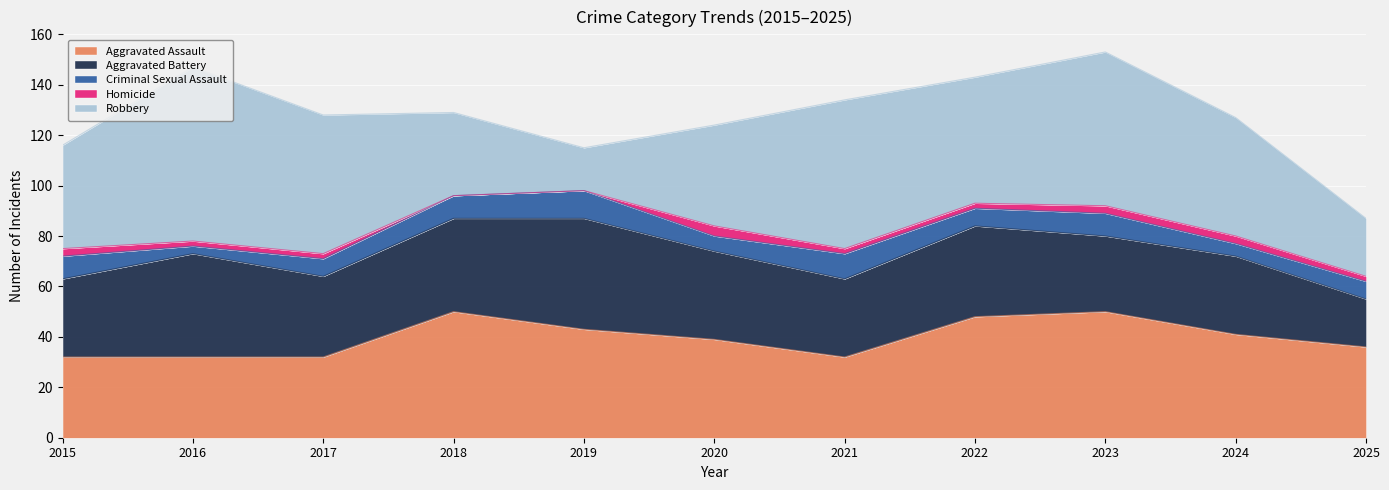

True or false: Criminal Sexual Assault and Homicide cross at least once.

False